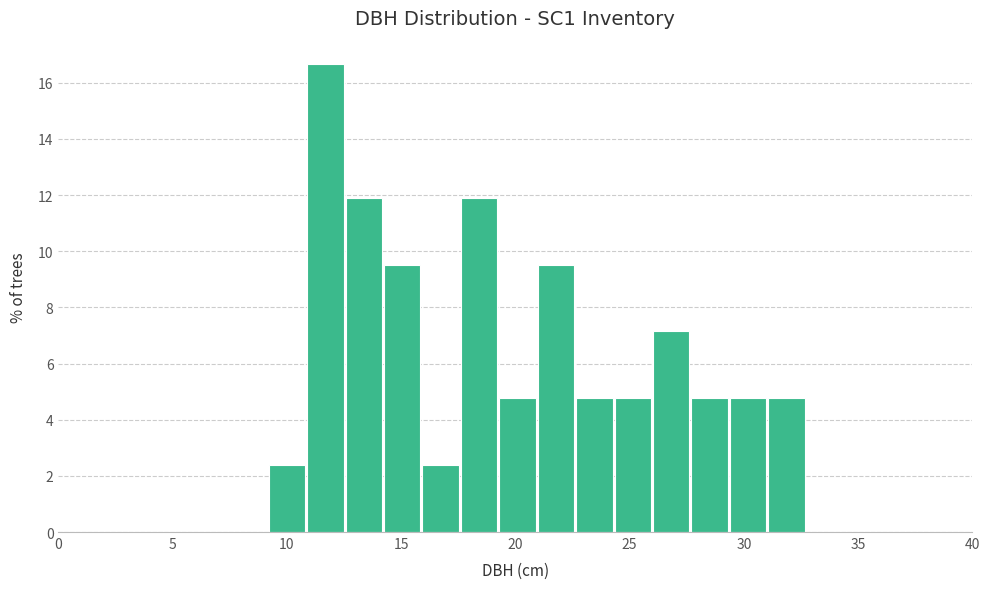

Around what value on the x-axis is the tallest bar? Give the approximate position of its centre, as read against the axis.

11.5